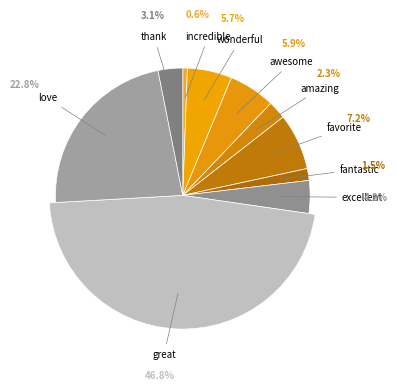

What is the smallest slice in the pie chart?

incredible